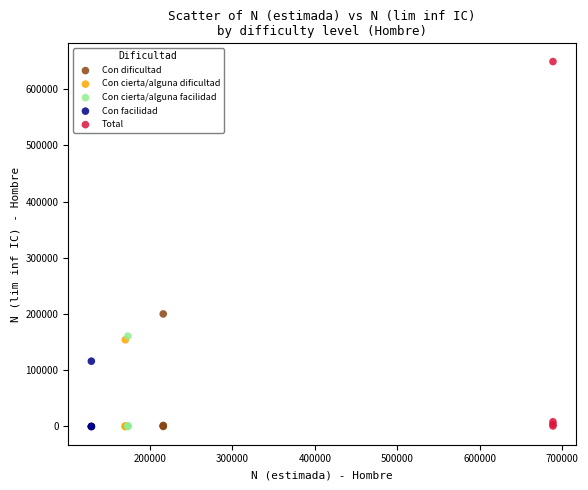

Which series has the largest Y range (max minus min)?

Total